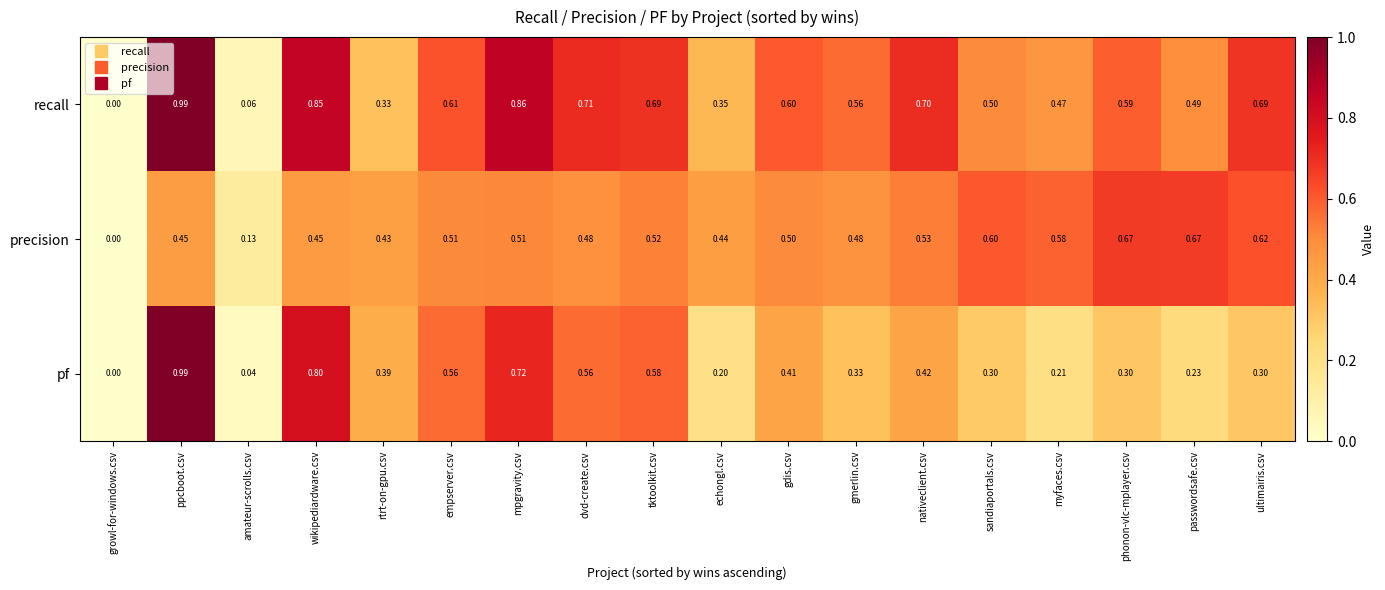

At which category does the chart reach its peak across all series?

ppcboot.csv